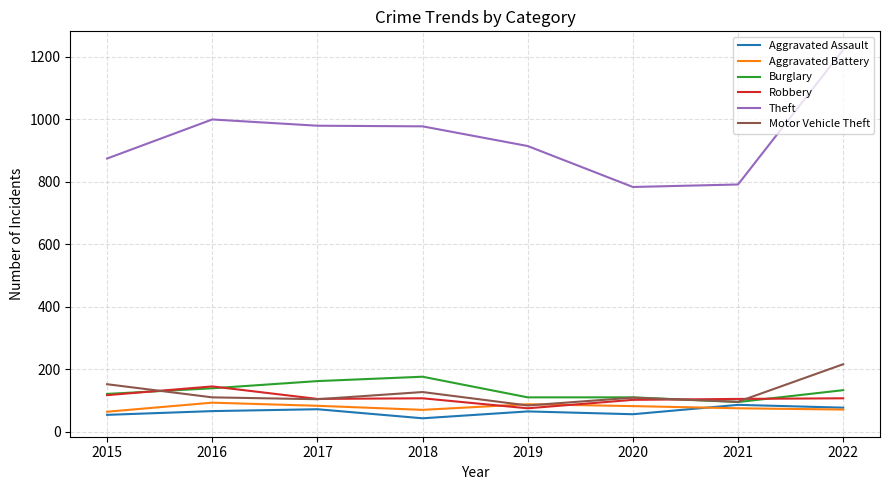

What are all the series names shown in the legend?

Aggravated Assault, Aggravated Battery, Burglary, Robbery, Theft, Motor Vehicle Theft